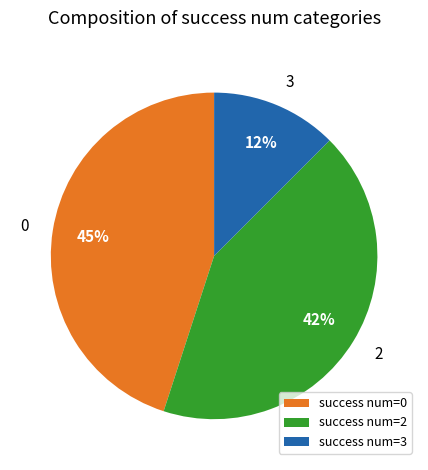

What percentage is the success num=0 slice, to the nearest percent?

45%